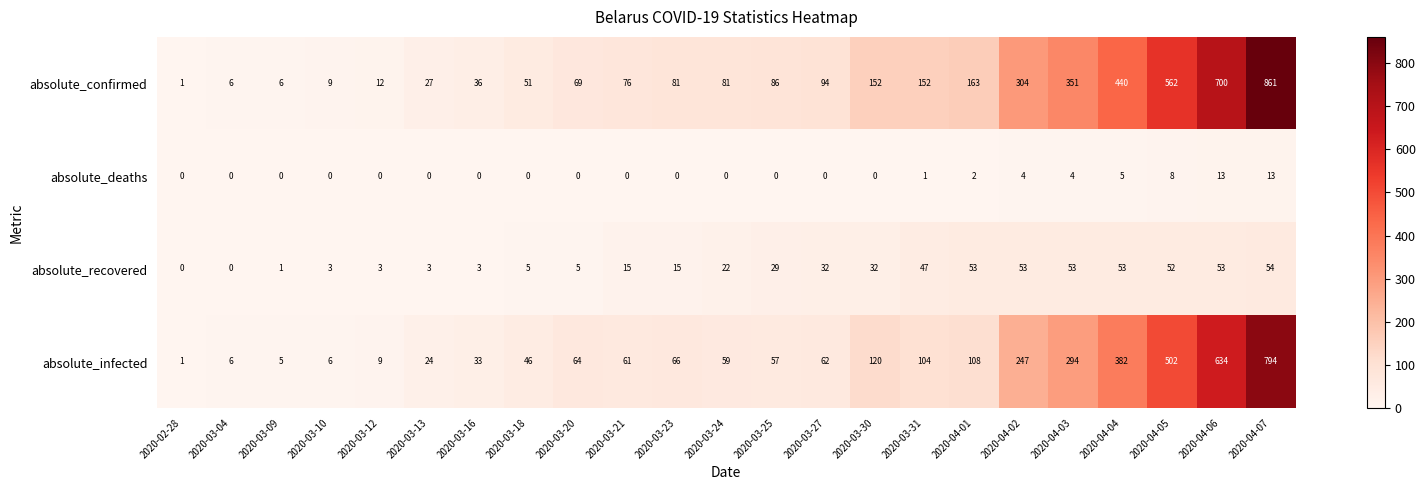

Is it true that absolute_deaths equals 0 at 2020-03-12?

True